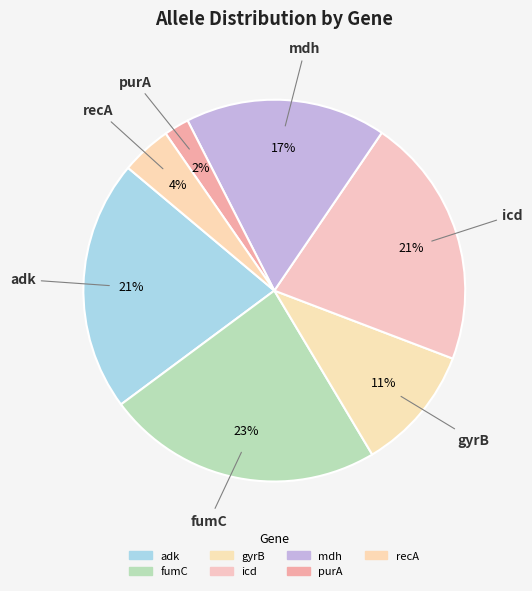

Is the sum of recA and fumC greater than half?

No